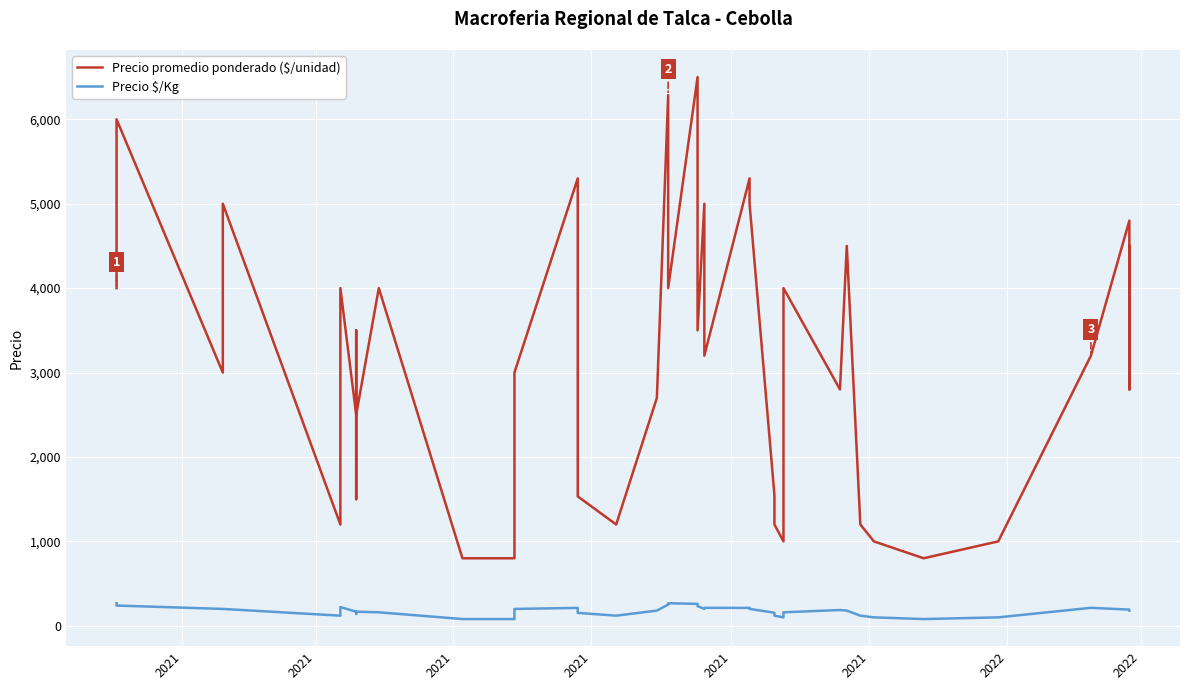

Reading right to left, what are all the values shown in this chart?

Precio promedio ponderado ($/unidad): 4500	2800	4800	3200	1000	800	1000	1200	4500	2800	4000	1000	1200	1550	5000	5300	3200	5000	3500	6500	4000	6286	2700	1200	1533	5300	3000	800	800	4000	2500	1500	3500	2500	4000	1200	5000	3000	6000	4000
Precio $/Kg: 180	187	192	213	100	80	100	120	180	187	160	100	120	155	200	212	213	200	233	260	267	251	180	120	153	212	200	80	80	160	167	150	140	167	222	120	200	200	240	267